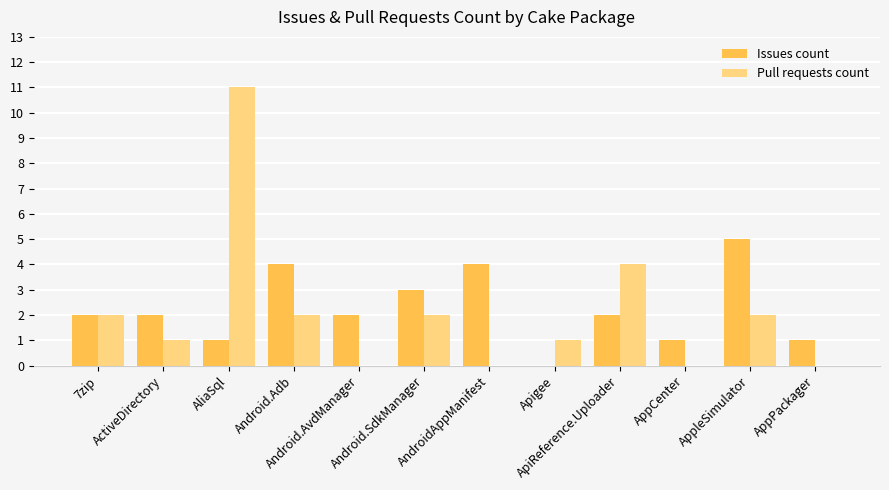

How many distinct data groups are displayed?

2